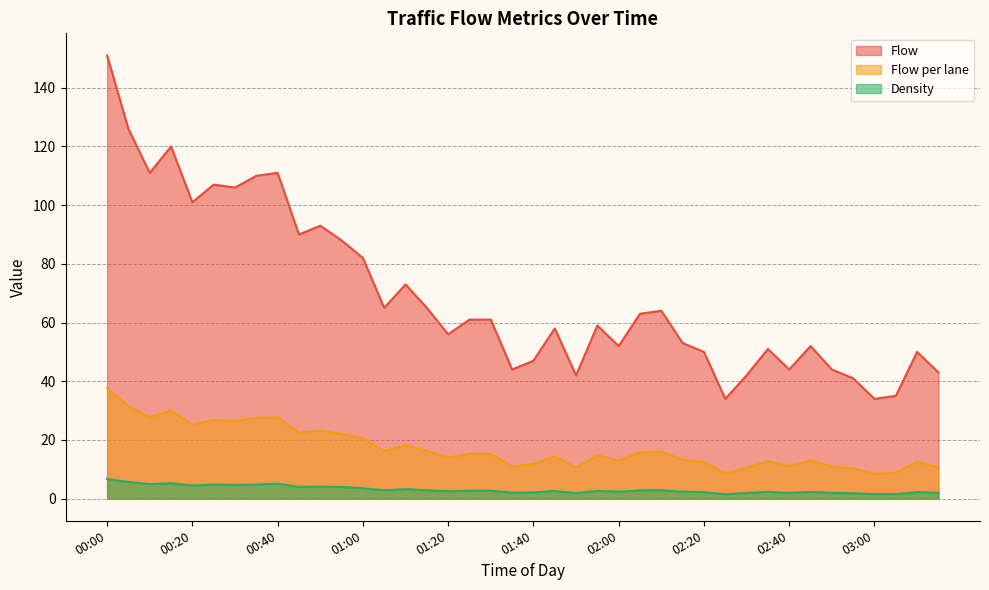

True or false: Flow has a value of 42.0 at 02:30.

True